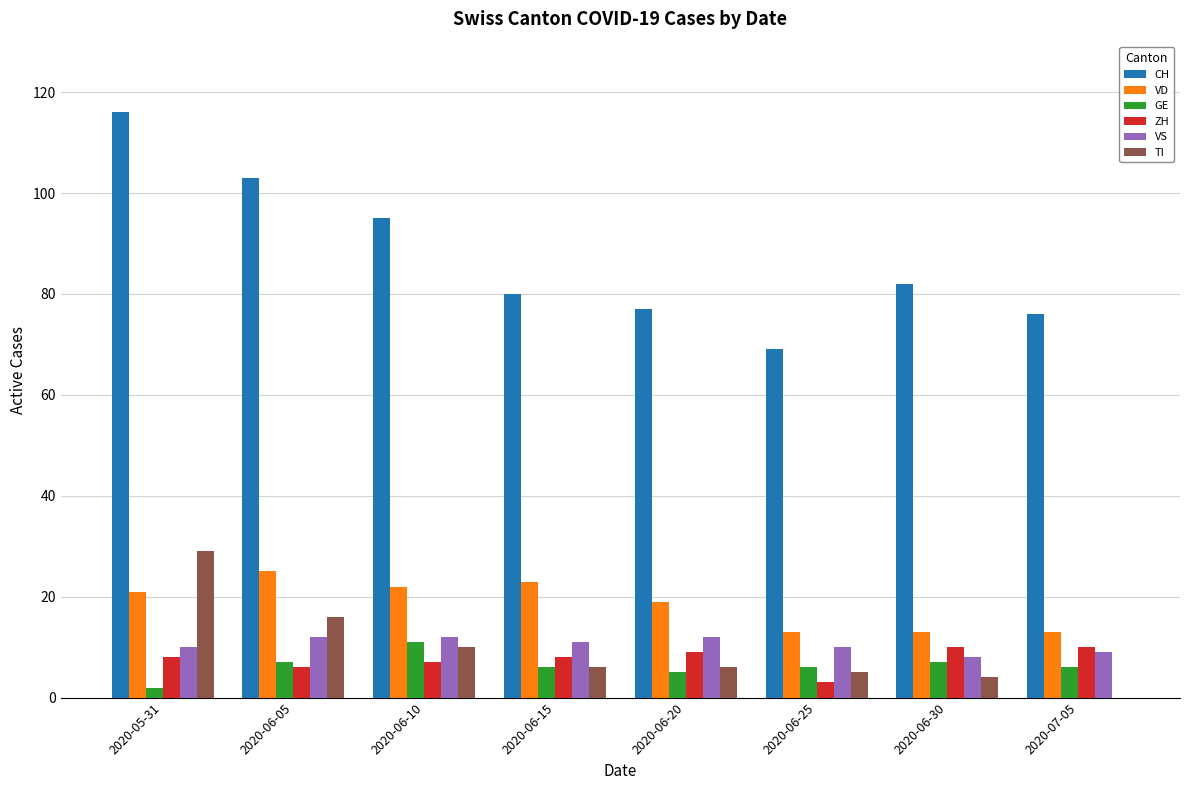

What value does the ZH series have at 2020-06-30?

10